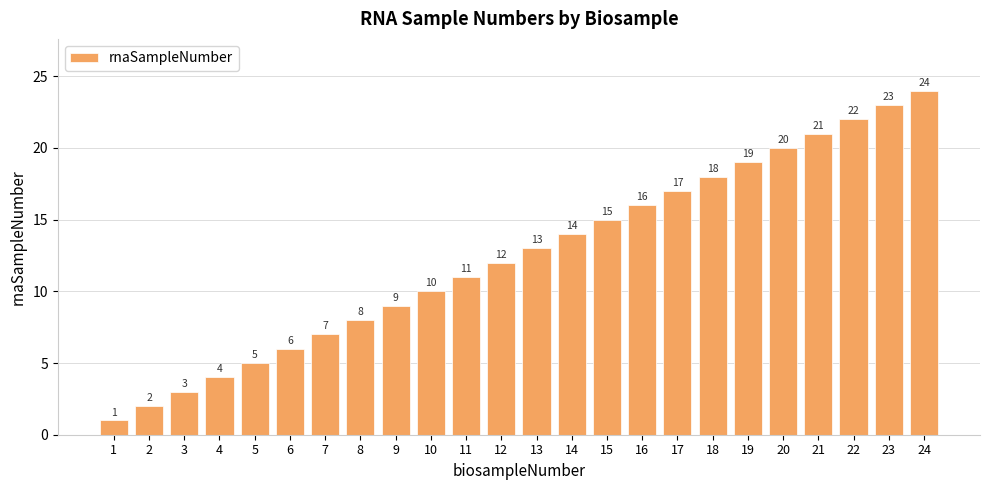

Reading left to right, transcribe all the data shown in this chart.

1=1	2=2	3=3	4=4	5=5	6=6	7=7	8=8	9=9	10=10	11=11	12=12	13=13	14=14	15=15	16=16	17=17	18=18	19=19	20=20	21=21	22=22	23=23	24=24